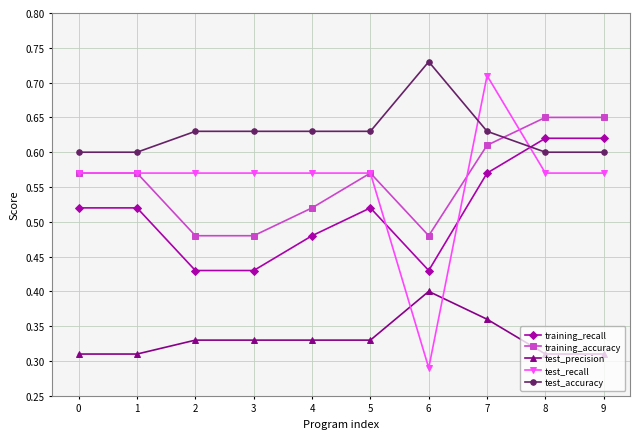

Which category has the highest value in the test_precision series?

6